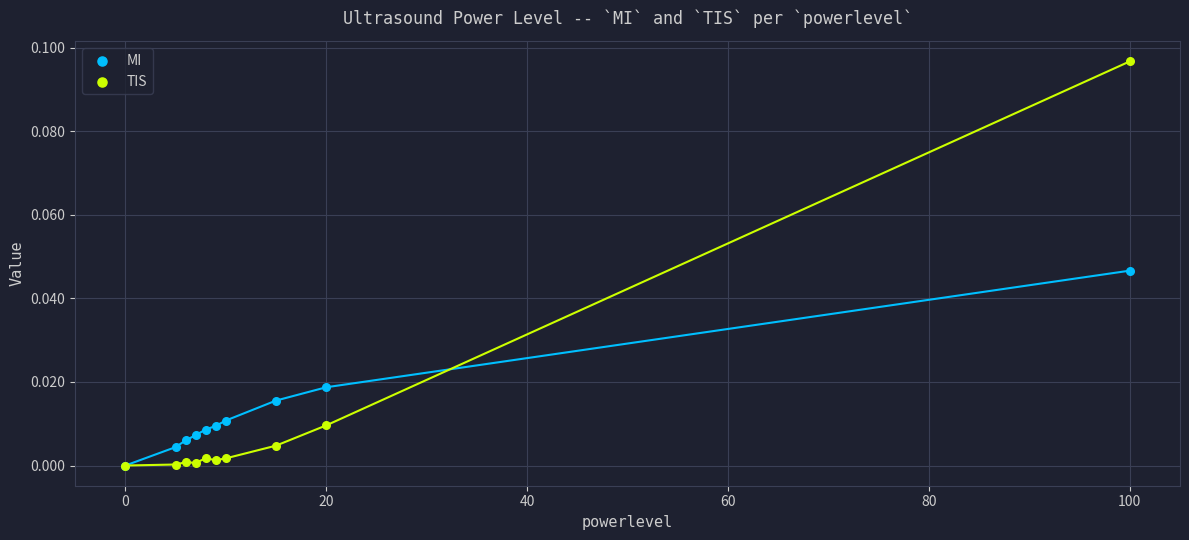

Which series has the widest spread of Y values?

TIS